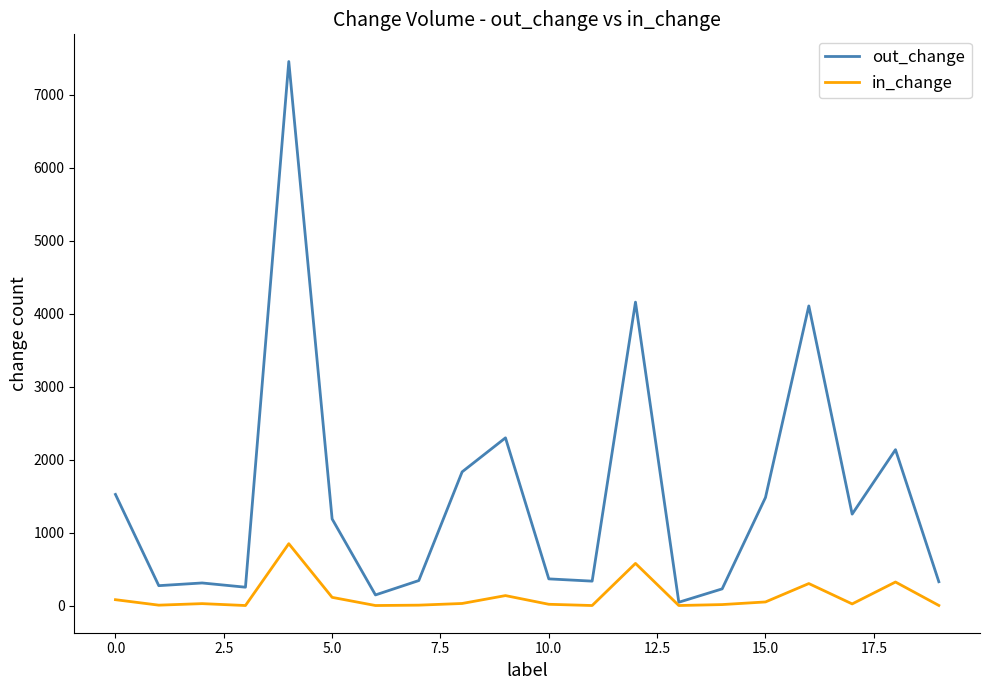

What is the maximum value for in_change?

847